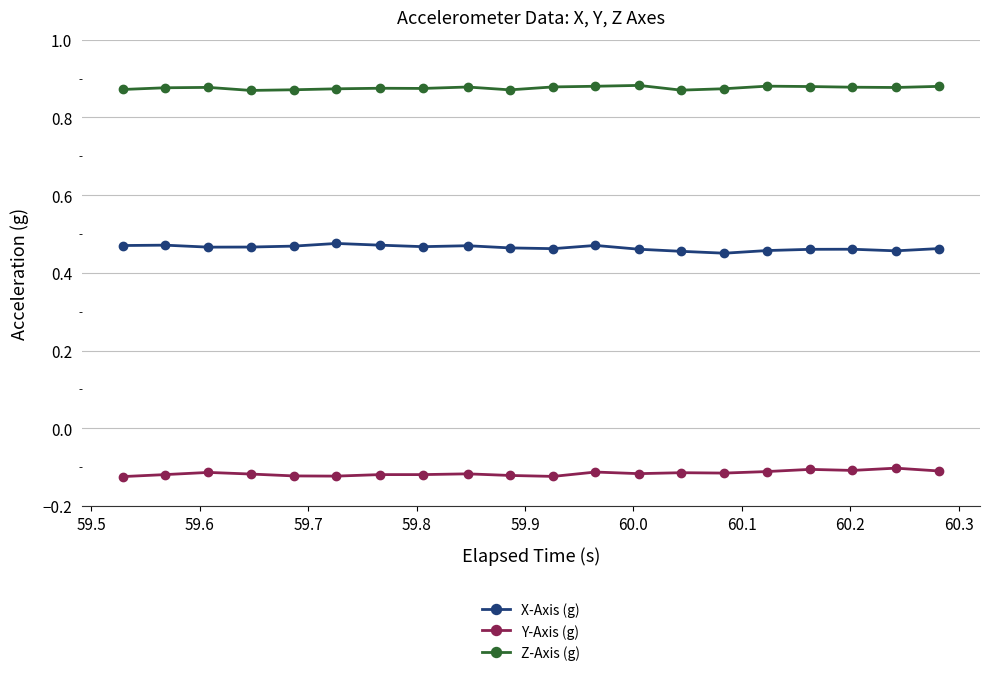

What is the sum of all Y-Axis (g) values?

-2.3